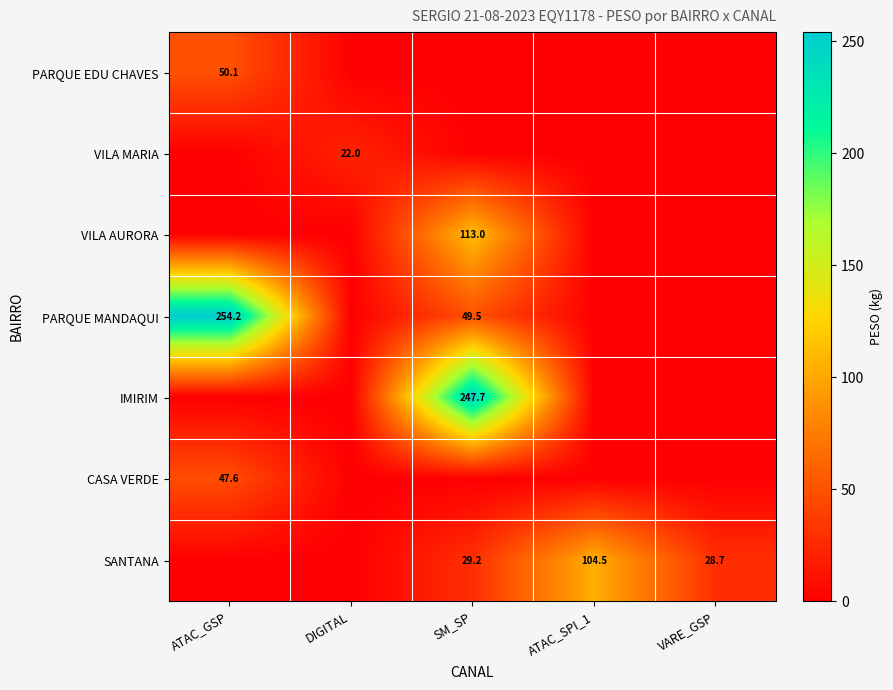

The IMIRIM series shows 247.7 at SM_SP. True or false?

True